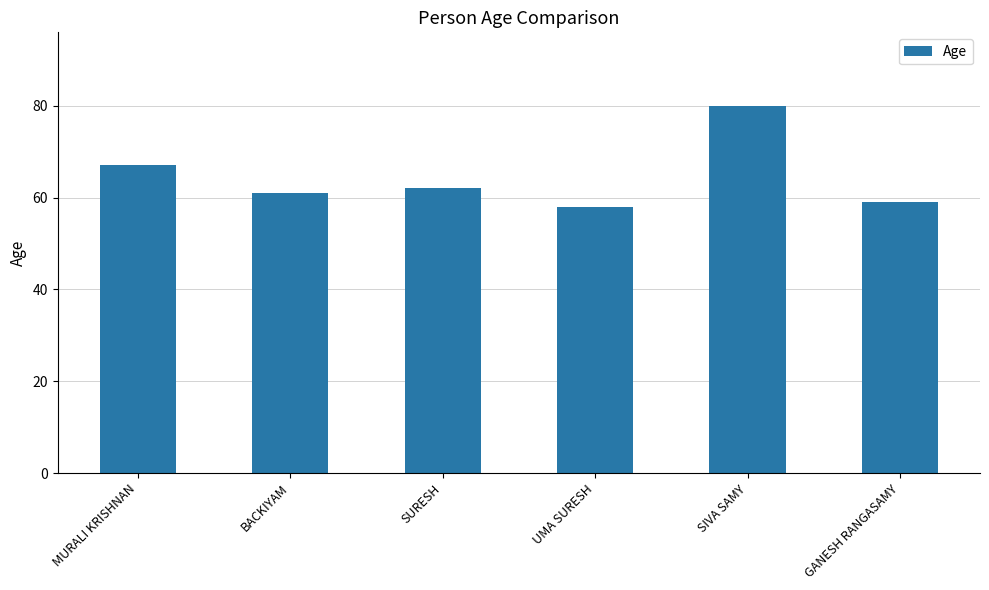

At which label is the value closest to 69?

MURALI KRISHNAN